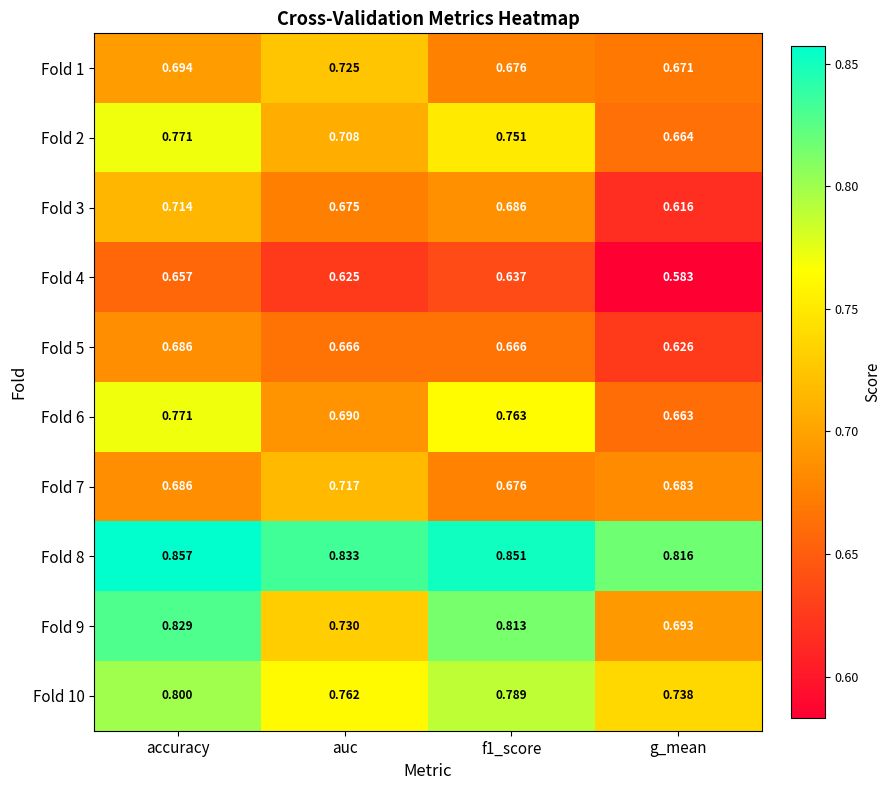

How many data points does each series have?

4